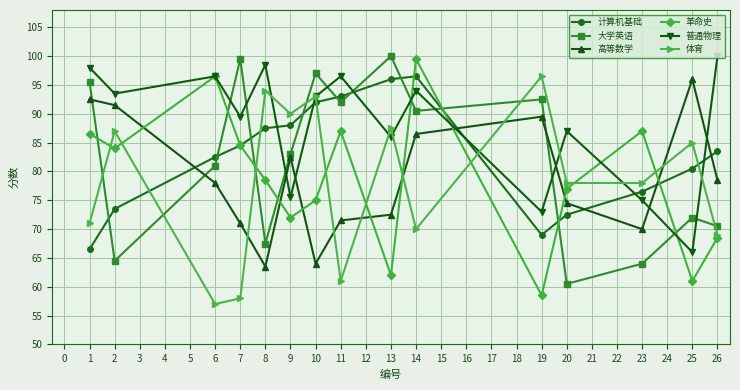

Which series has the largest range (max minus min)?

革命史